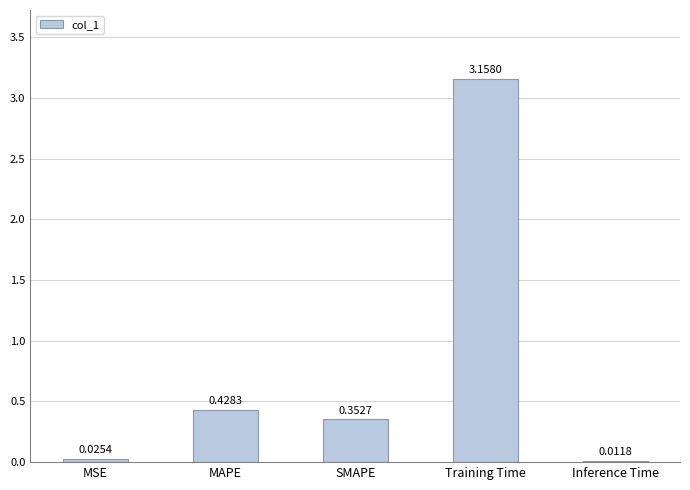

How many series are shown in this chart?

1